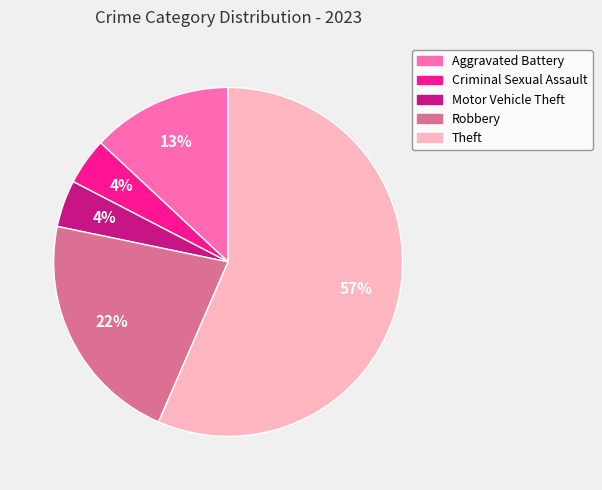

True or false: Theft accounts for 57% of the total.

True